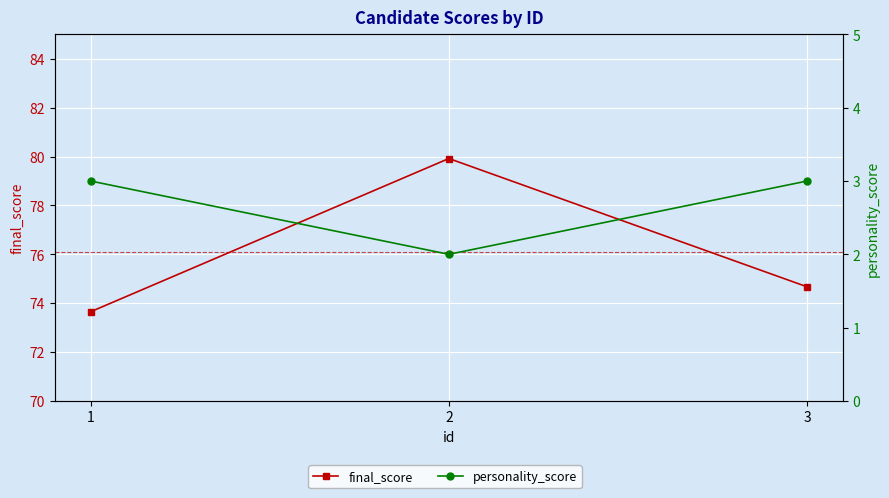

Which category has the highest value in the personality_score series?

1